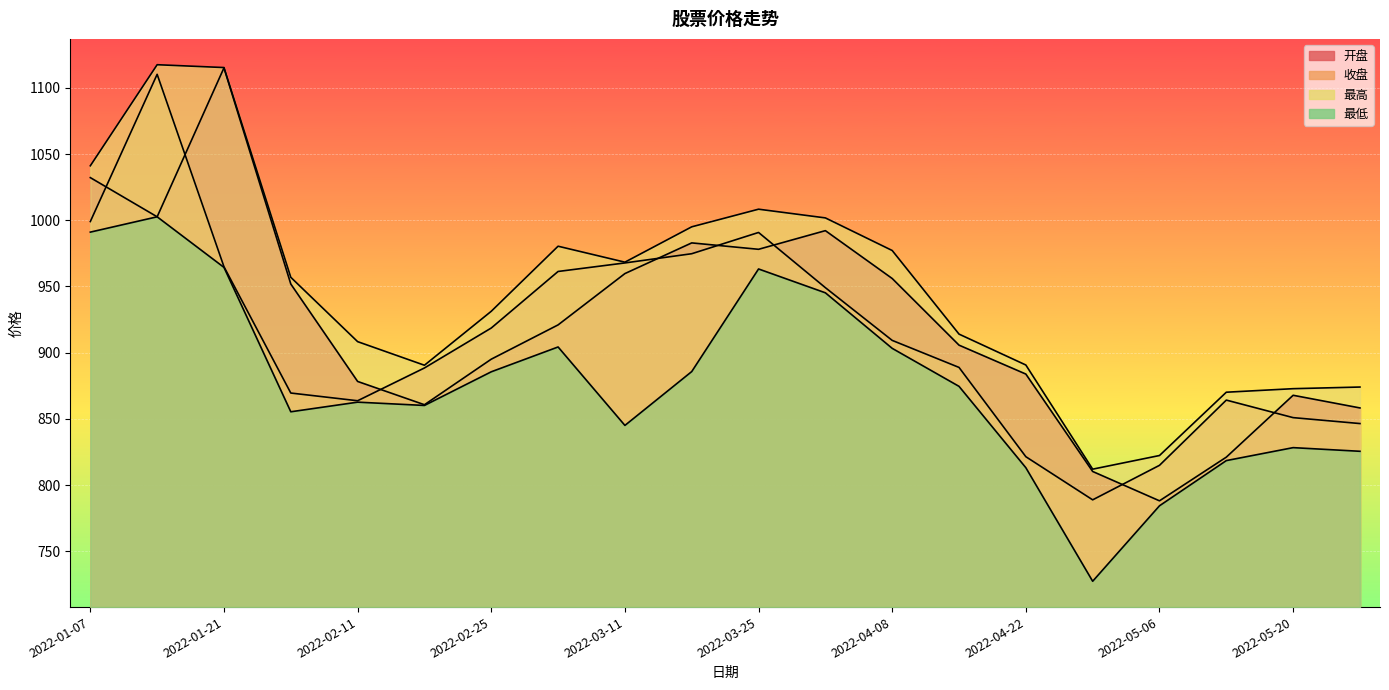

True or false: 最高 and 开盘 intersect in this chart.

False